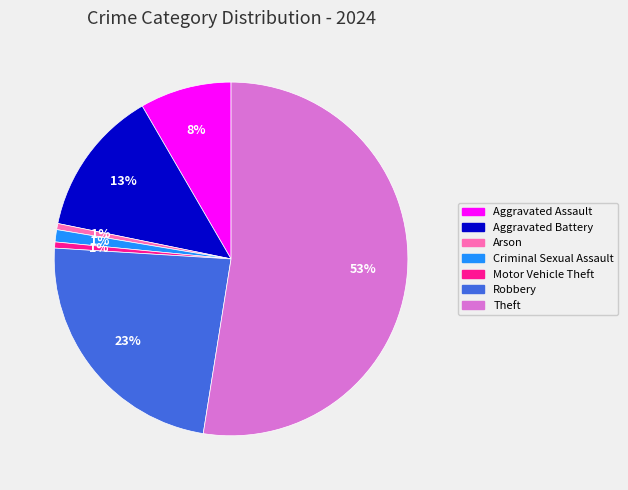

Combined, do Aggravated Assault and Aggravated Battery account for over 50%?

No